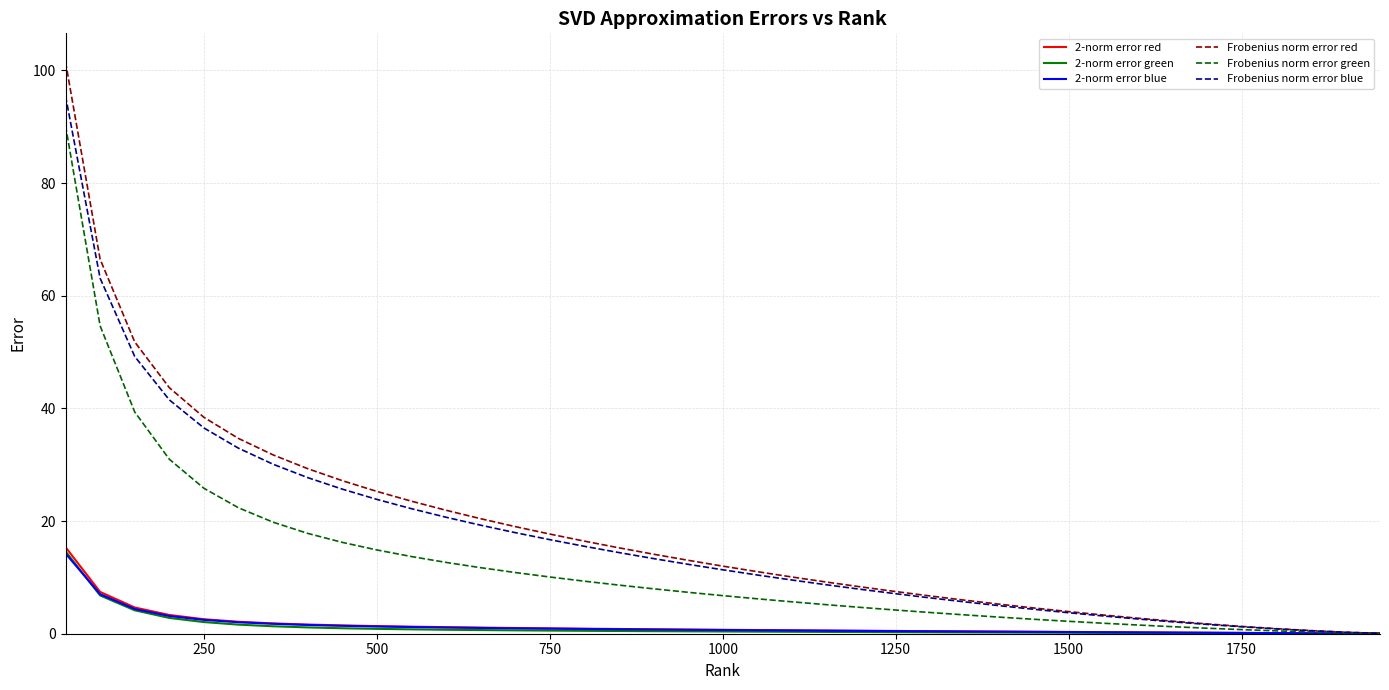

What is the difference between the second highest and second lowest values in the Frobenius norm error blue series?

62.9